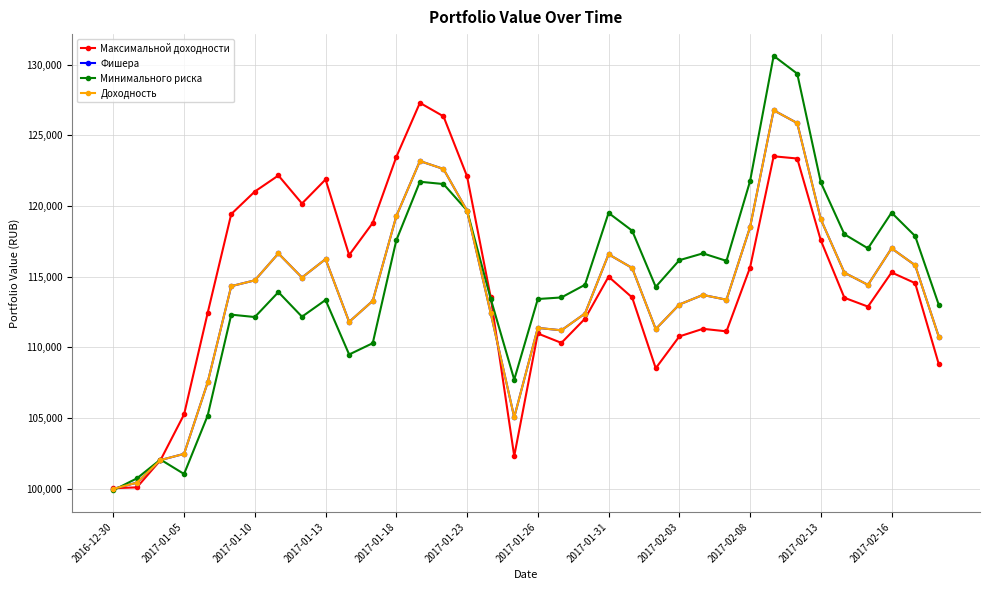

What is the minimum value shown in the chart?

99901.8